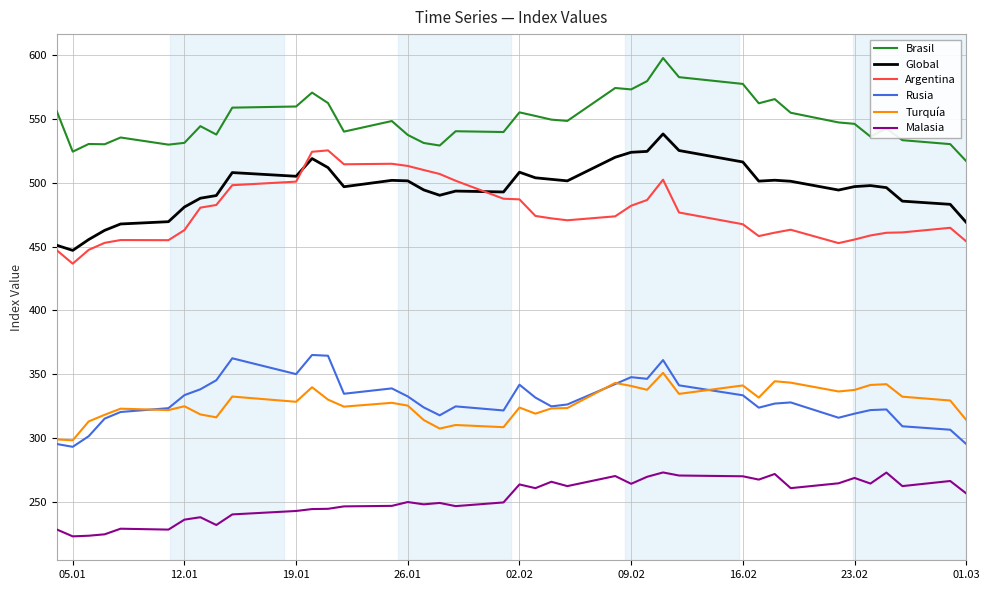

What is the lowest value of the Malasia series?

222.9